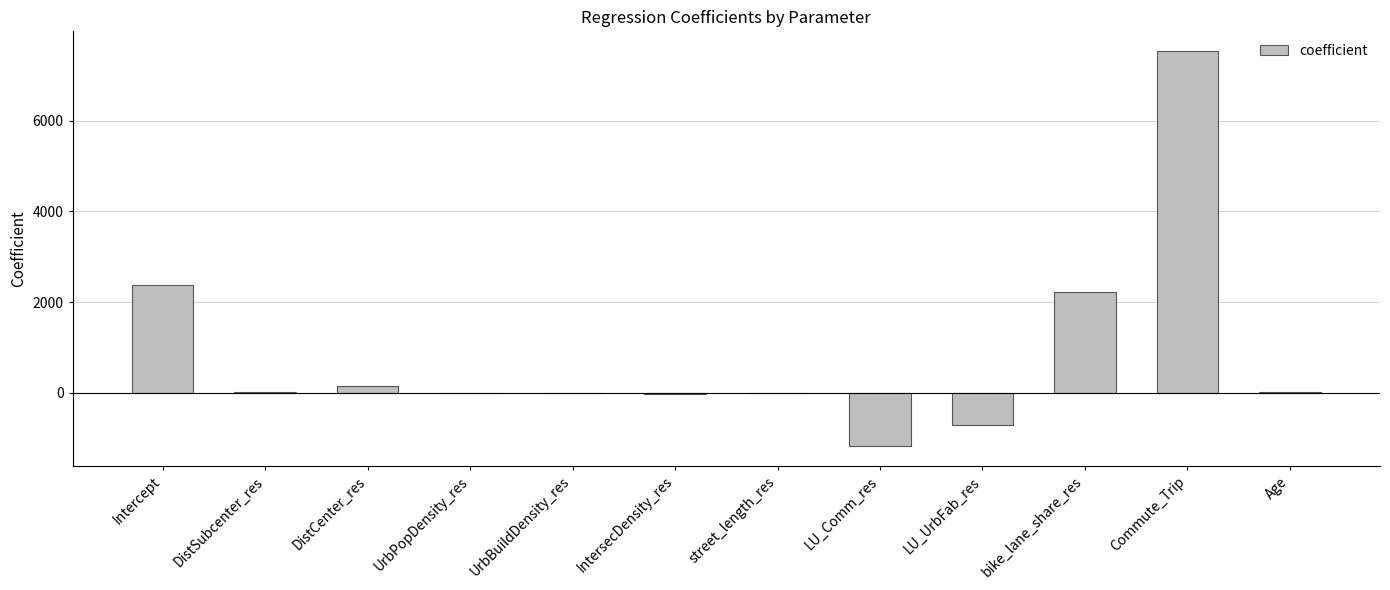

What is the maximum value shown in the chart?

7534.7